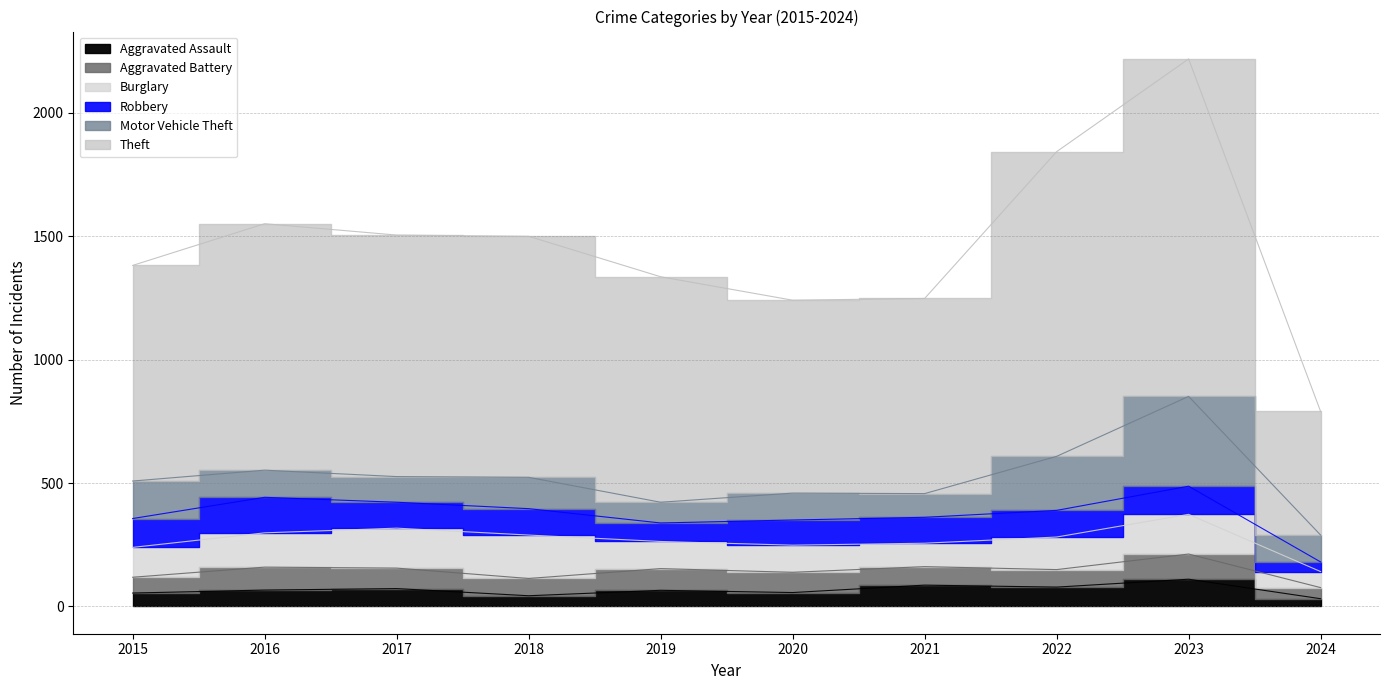

Reading left to right, extract all data points from this chart.

Aggravated Assault: 54	66	72	43	65	56	86	78	110	31
Aggravated Battery: 64	93	83	70	88	82	75	71	102	45
Burglary: 121	139	162	176	110	110	95	132	161	65
Robbery: 117	144	105	107	75	102	105	108	114	39
Motor Vehicle Theft: 152	110	104	127	84	109	96	219	364	109
Theft: 874	999	979	977	914	782	791	1235	1368	501